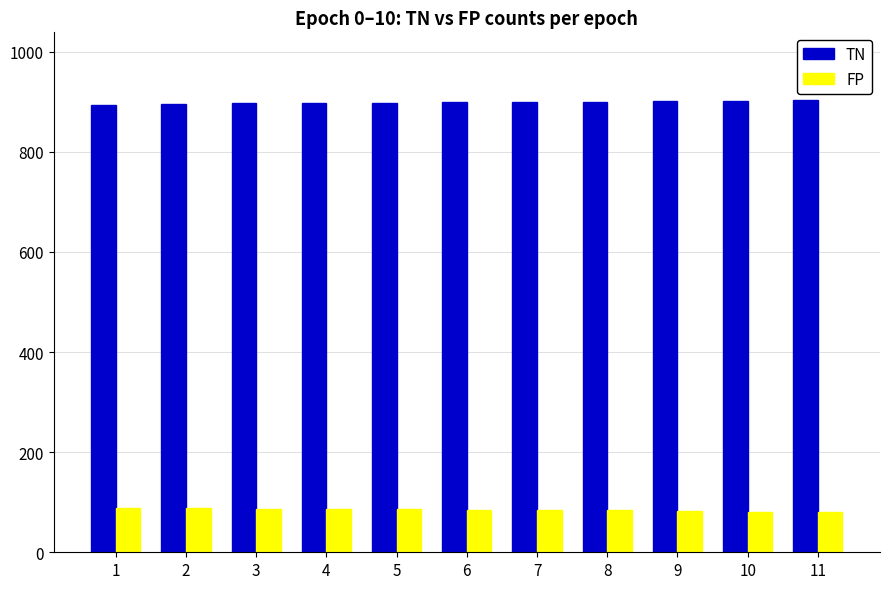

What is the lowest value of the TN series?

894